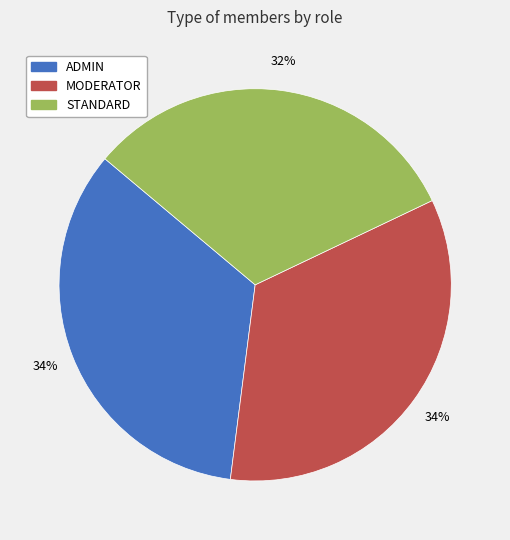

What percentage is the STANDARD slice, to the nearest percent?

32%